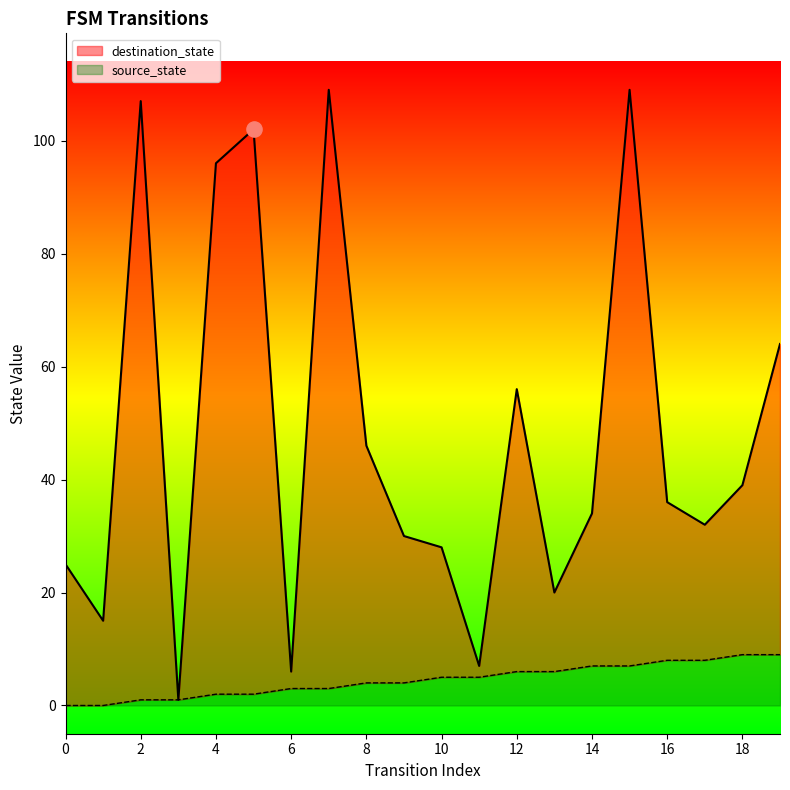

Which series has the largest Y range (max minus min)?

destination_state